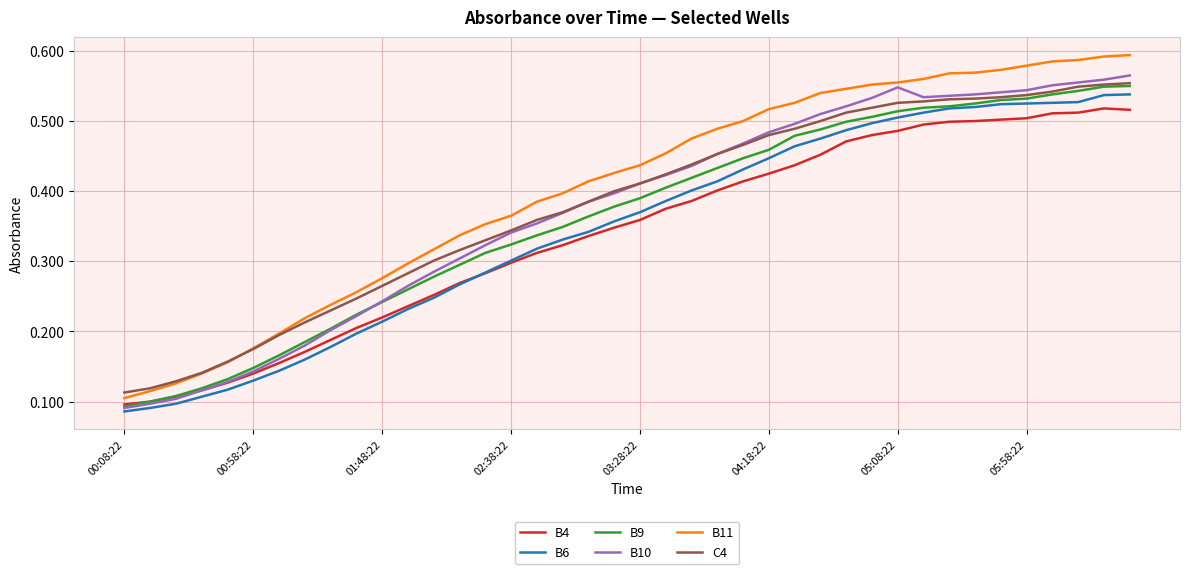

Which series has the largest total across all categories?

B11